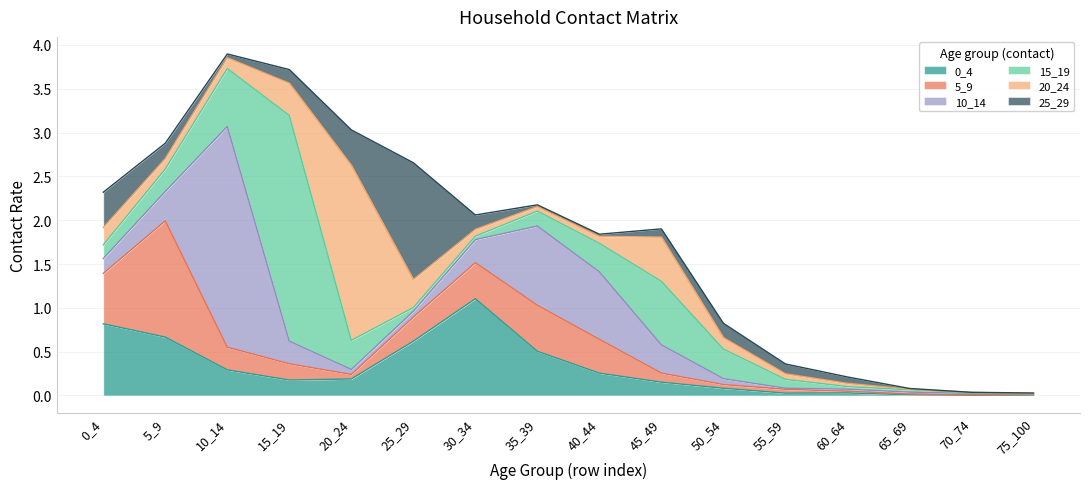

At which category does the chart reach its peak across all series?

15_19